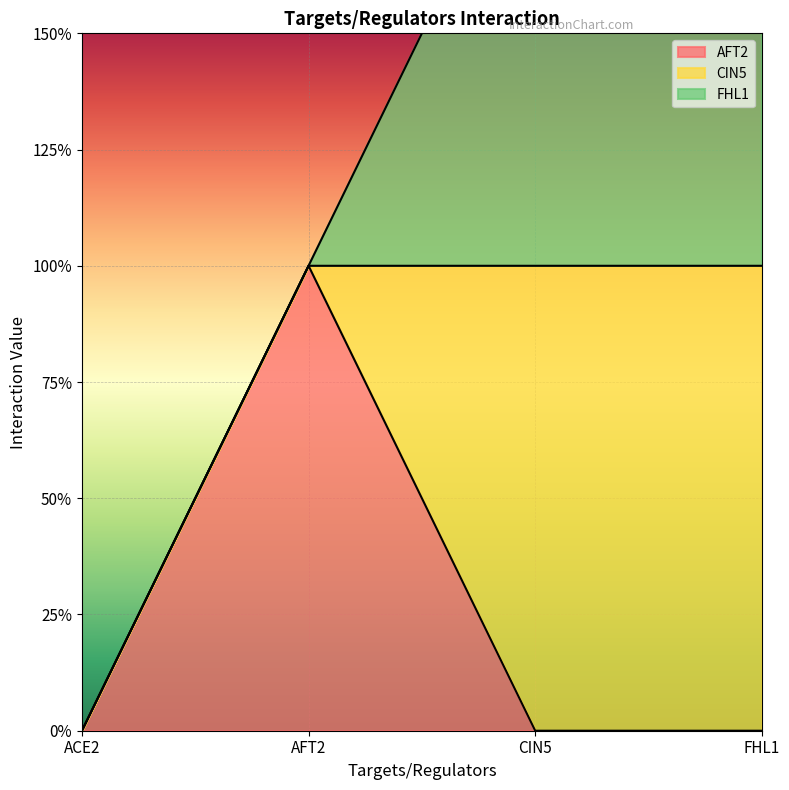

How many data points does each series have?

4